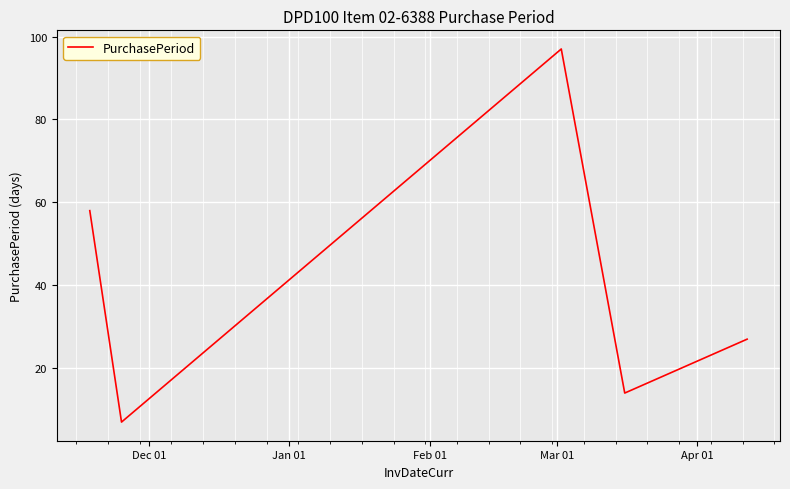

How many interior local valleys (lower than both neighbors) does the data have?

2